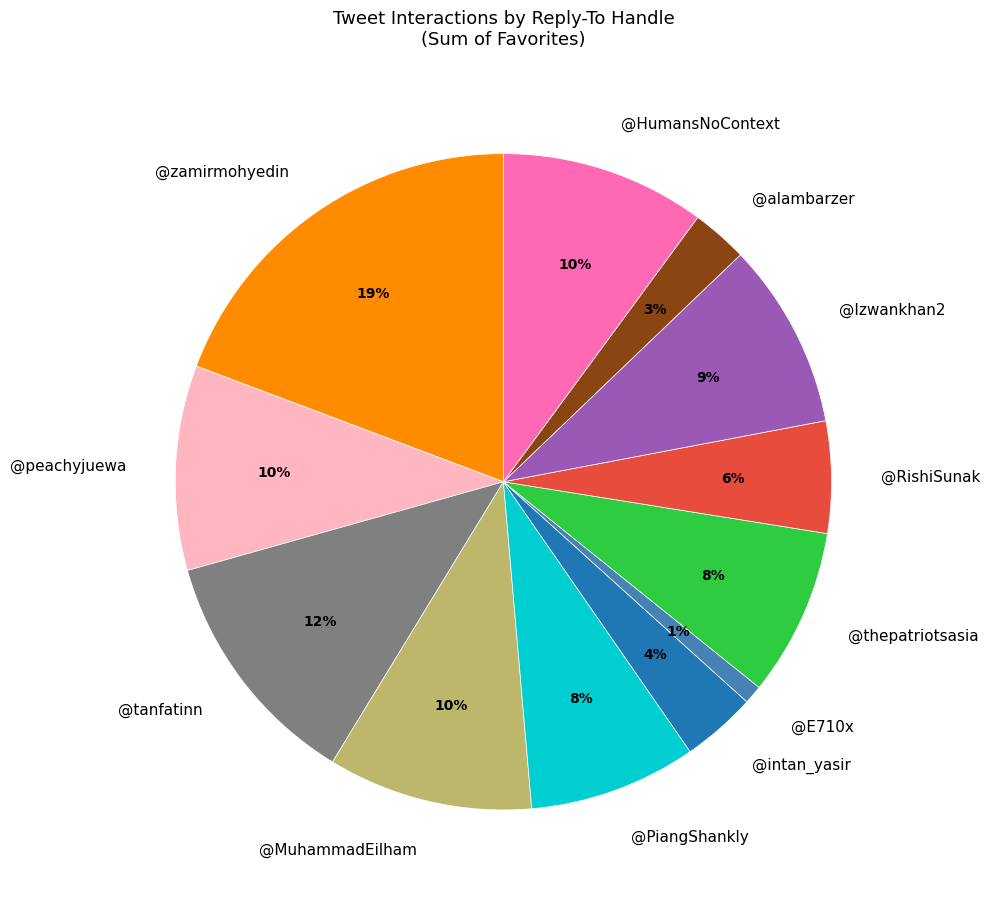

Is it true that @E710x is 10% of the pie?

False